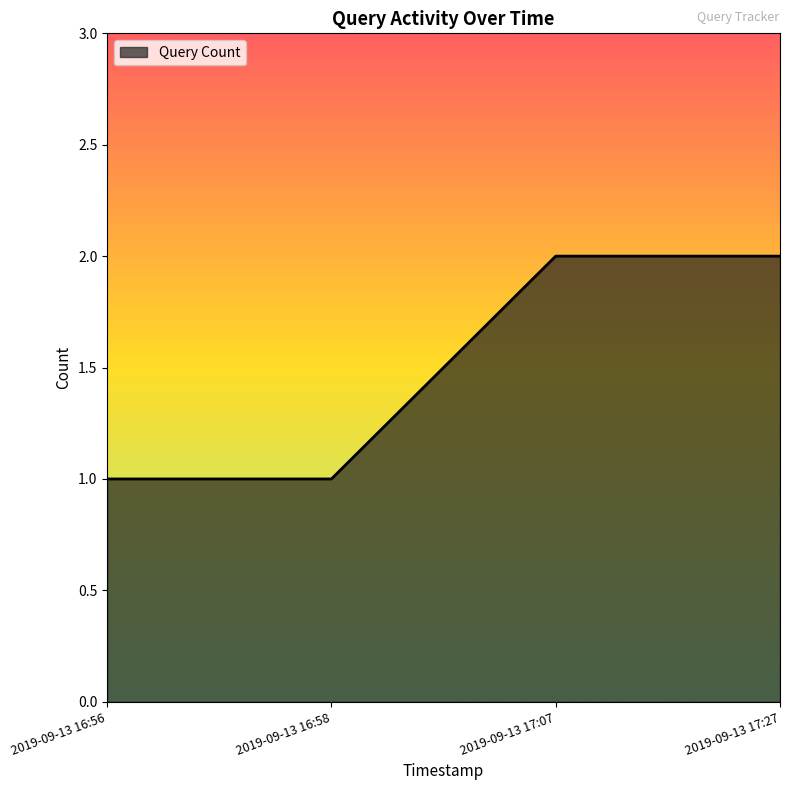

How many lines are shown in the chart?

1